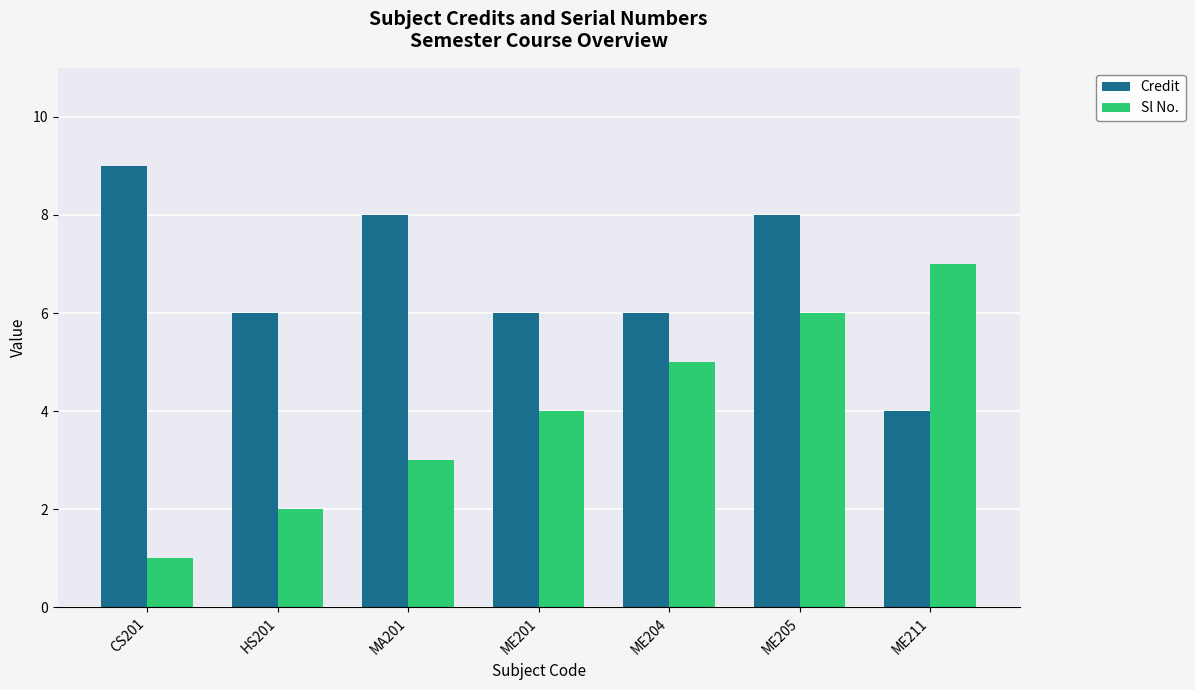

Which category has the lowest value in the Sl No. series?

CS201